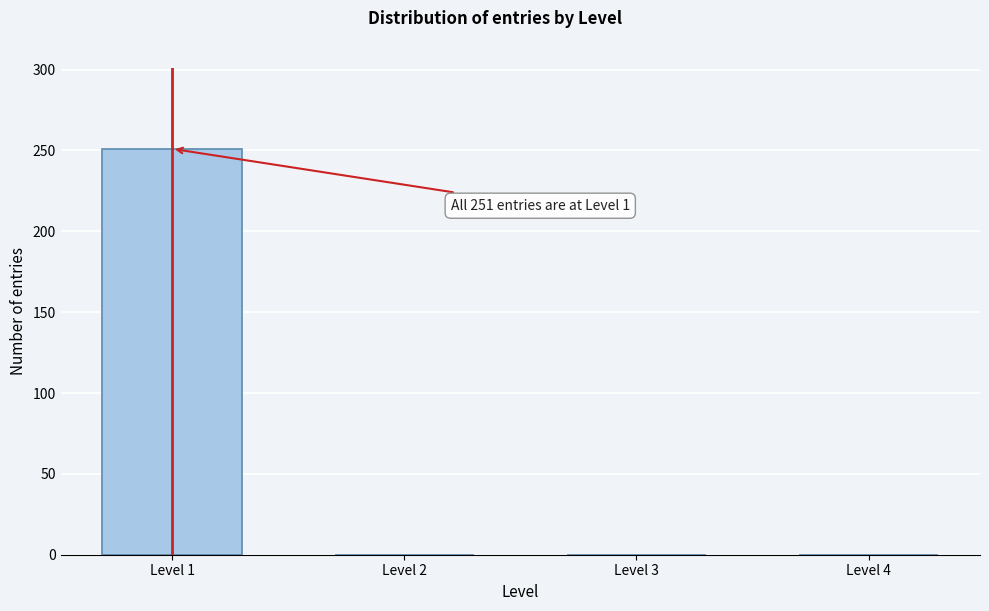

Reading left to right, list all the values displayed in this chart.

Level 1=251	Level 2=0	Level 3=0	Level 4=0